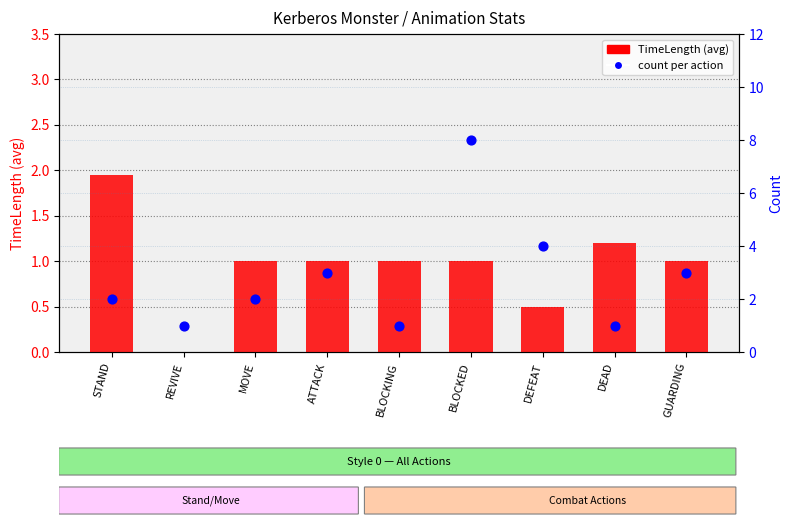

Which series has the widest spread of Y values?

count per action